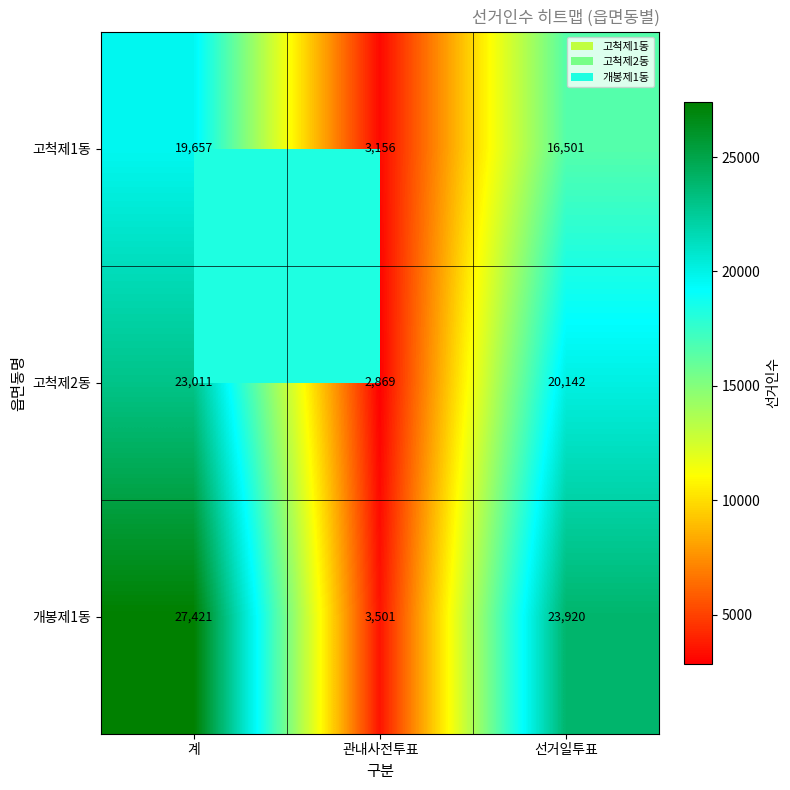

The value of 개봉제1동 at 계 is 40012. True or false?

False